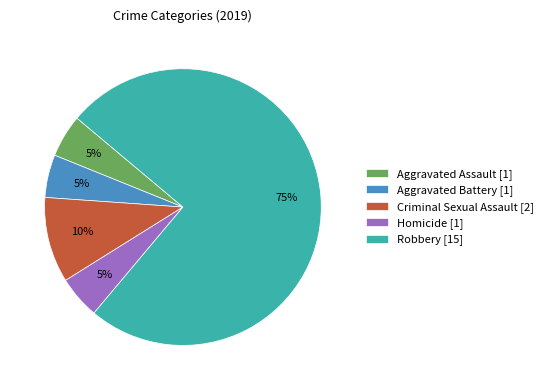

Does Robbery [15] account for over 50% of the chart?

Yes